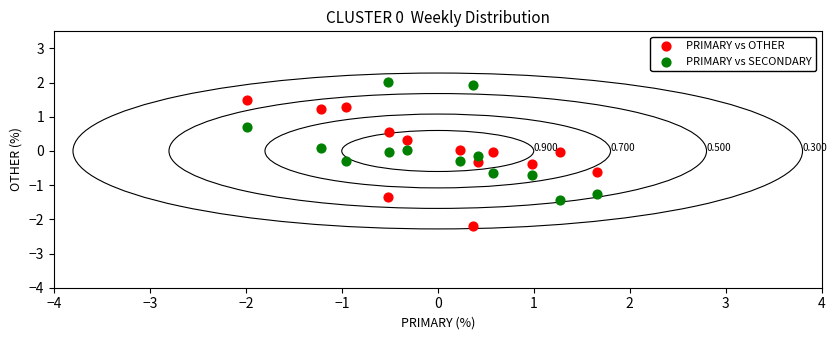

Which series contains the lowest Y value?

PRIMARY vs OTHER